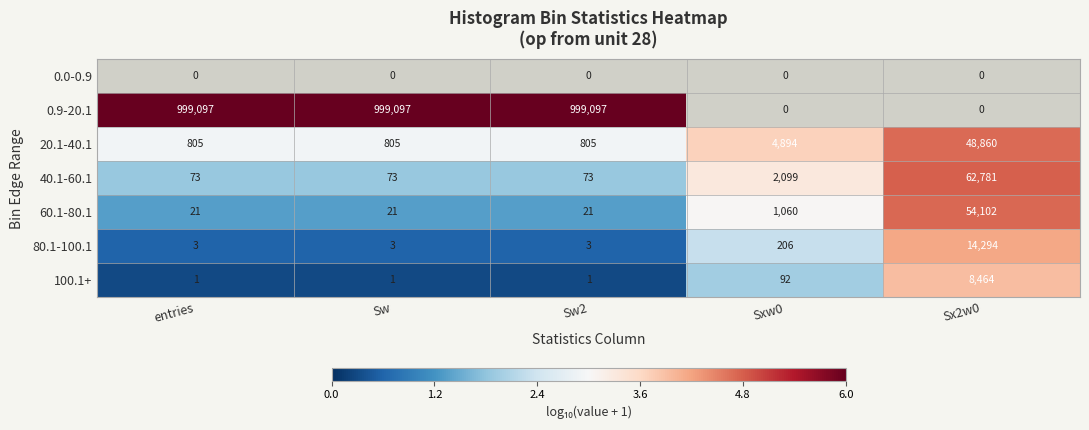

What is the sum of the 40.1-60.1 values at Sxw0 and Sx2w0?

64880